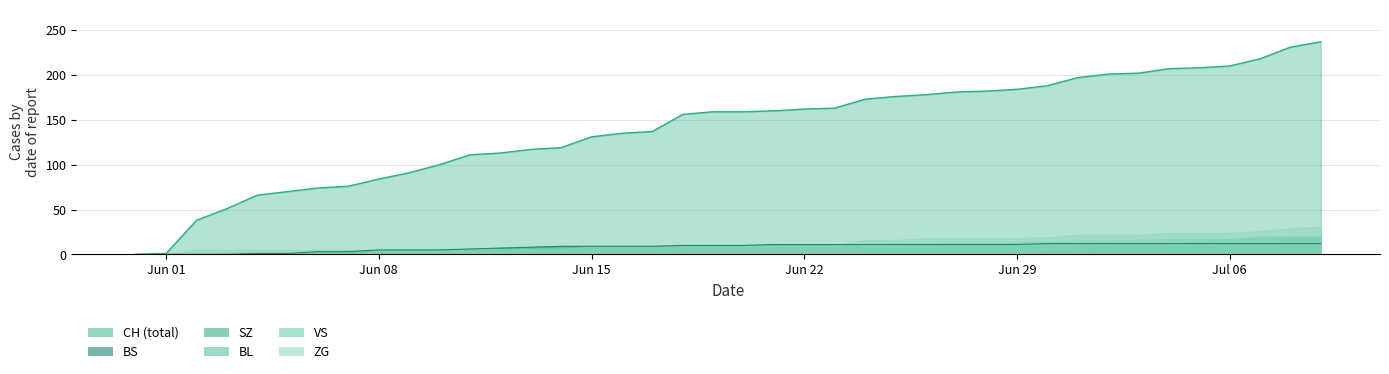

Does the chart display data point markers on the line(s)?

No